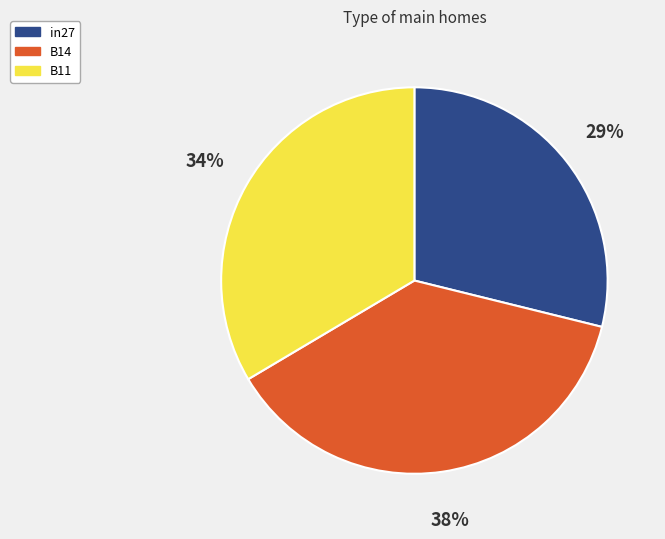

To the nearest percent, what portion does B11 represent?

34%